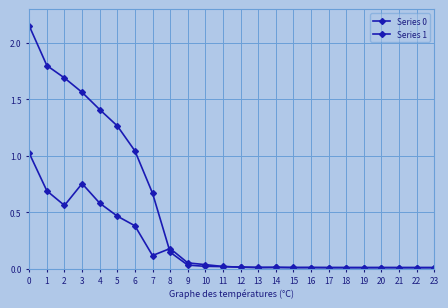

How many times do Series 0 and Series 1 cross each other?

4